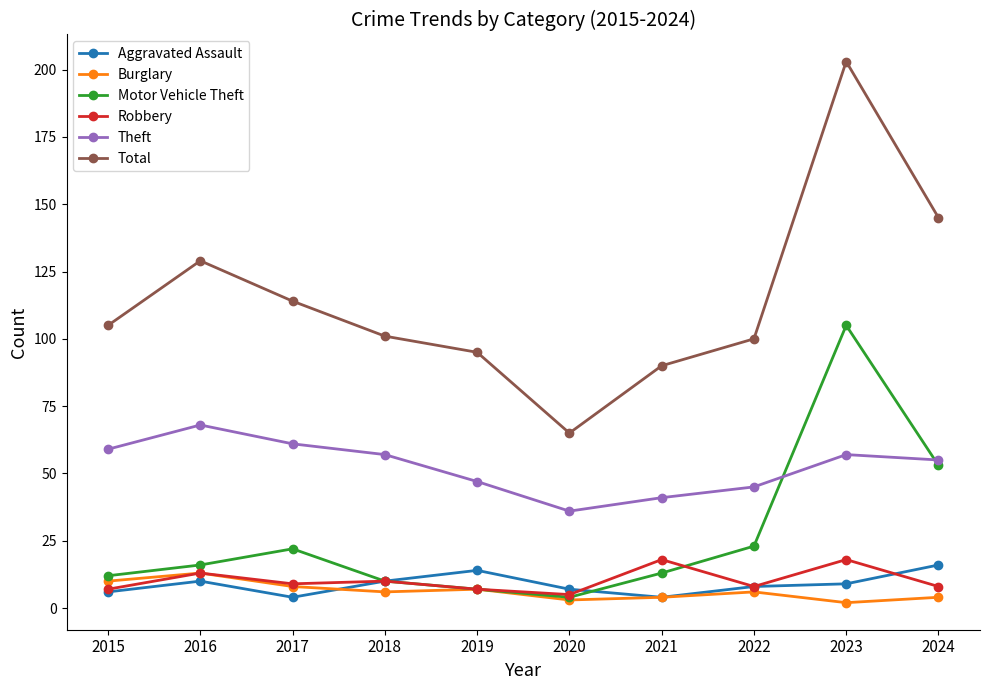

What is the maximum value for Total?

203